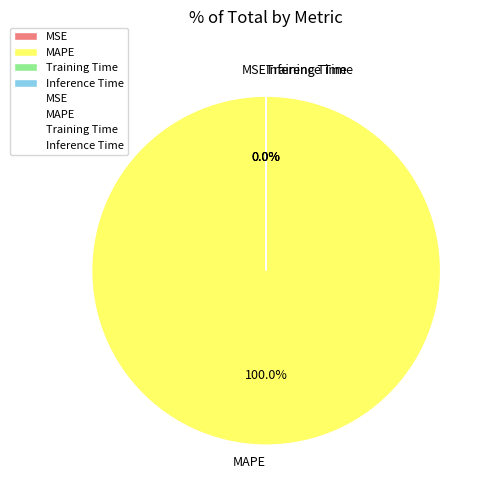

To the nearest percent, what is the difference between the Training Time and MAPE slice percentages?

100%